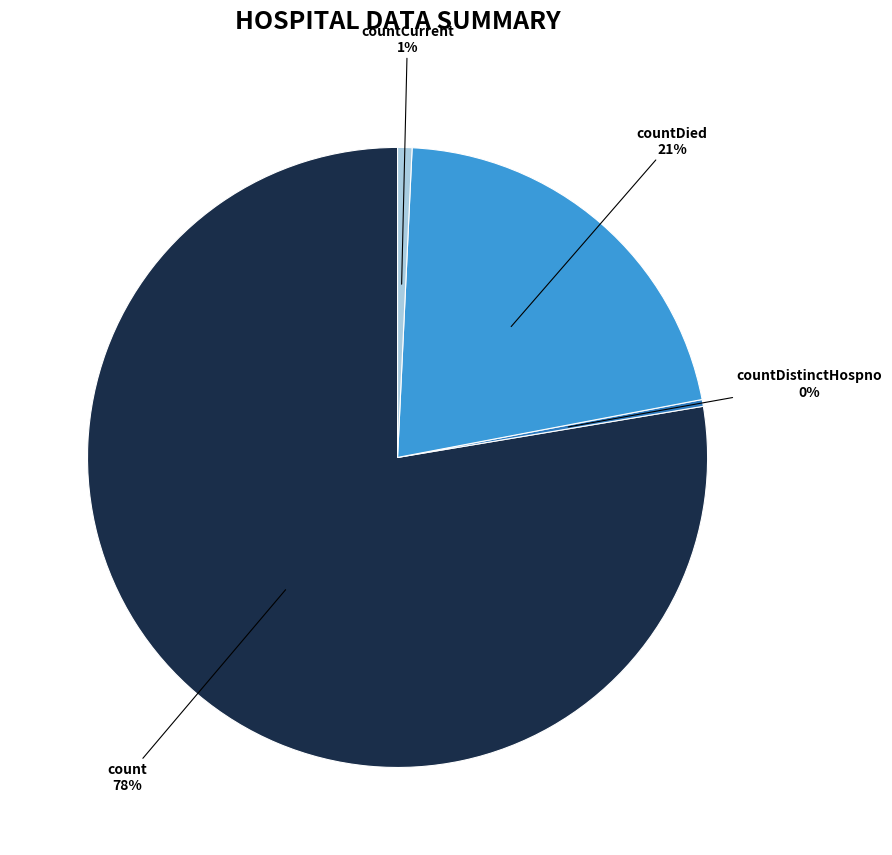

To the nearest percent, what is the average slice percentage?

25%